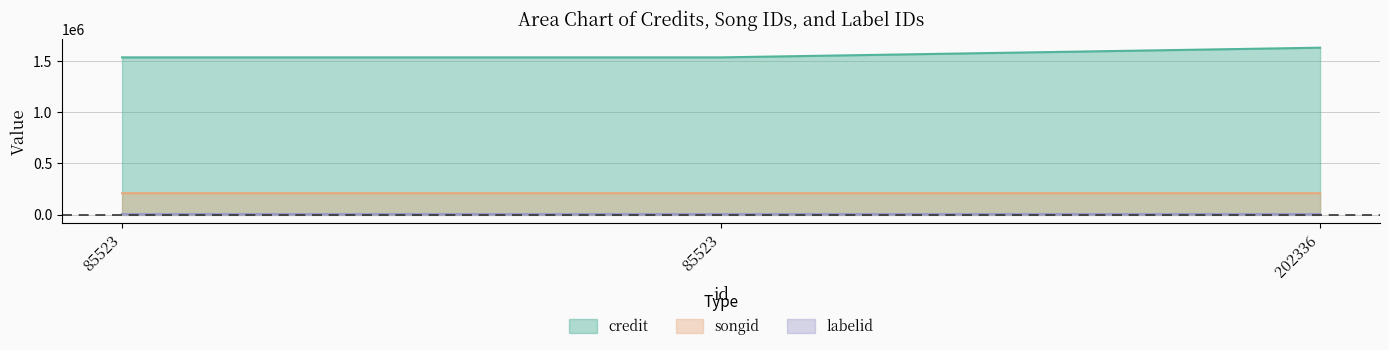

True or false: songid has a value of 208106 at 202336.

True